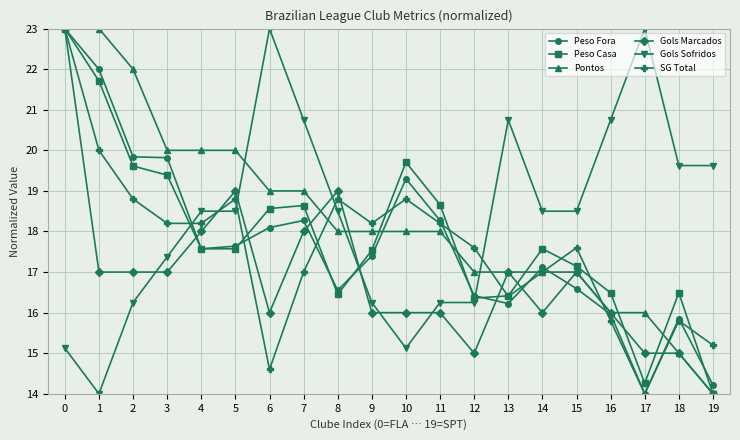

The Peso Casa series shows 10.2 at 10. True or false?

False